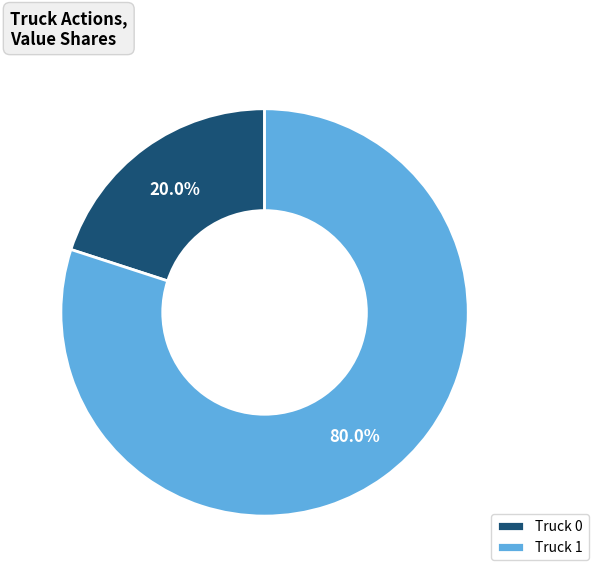

Rank the categories by value from highest to lowest.

Truck 1, Truck 0